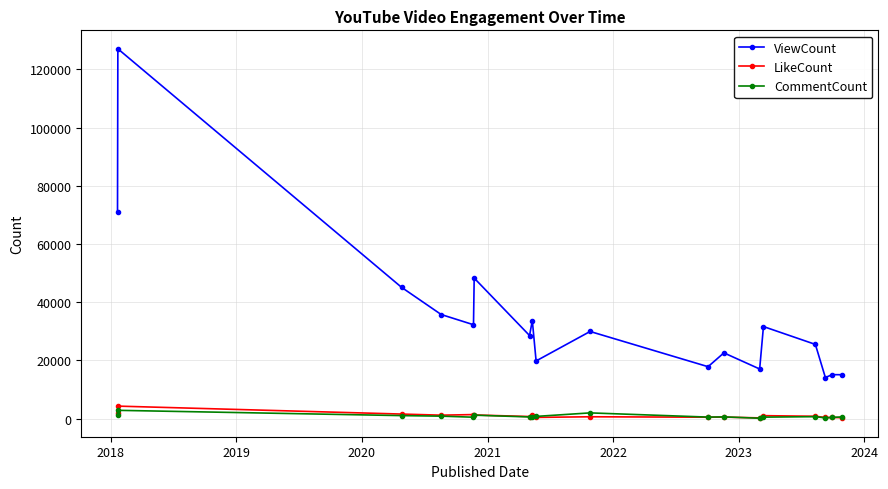

Which series has the largest range (max minus min)?

ViewCount